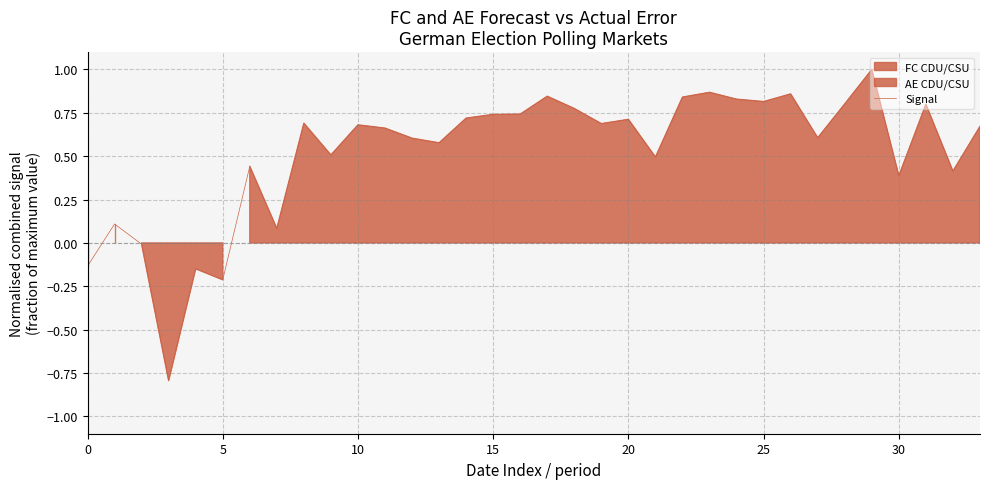

The value at 19 is 0.3. True or false?

False